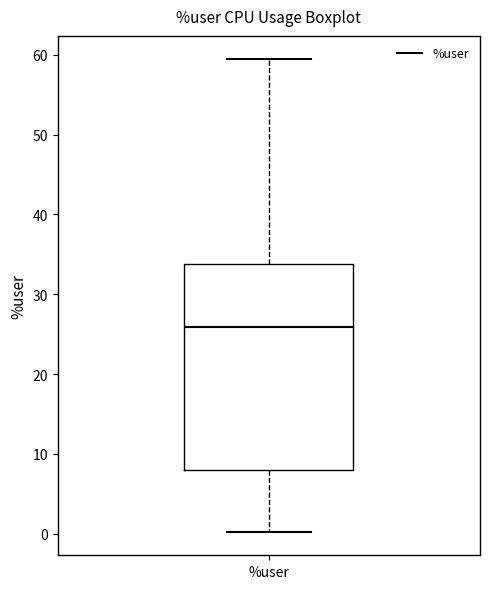

Read this box plot against the y-axis: the position of the median line, the range covered by the box, and the ends of both whiskers. The values are not printed on the chart, so give them approximately, as read against the axis.

median 26, box 8 to 34, whiskers 0 to 59